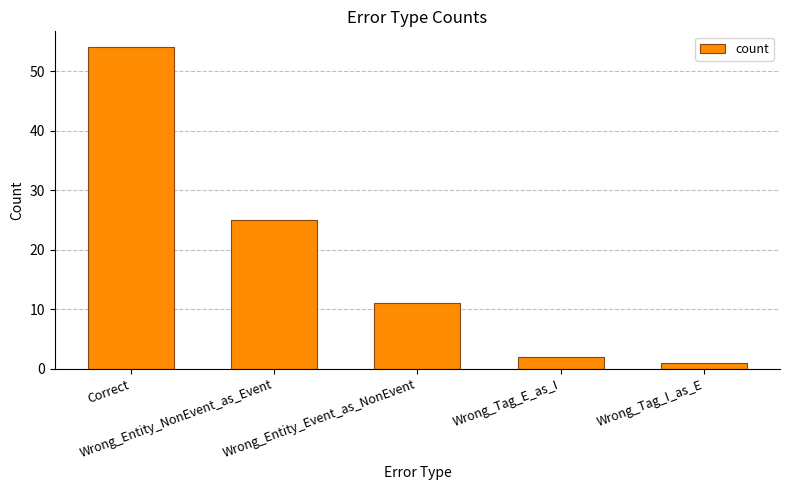

Which category has the lowest value across all series?

Wrong_Tag_I_as_E